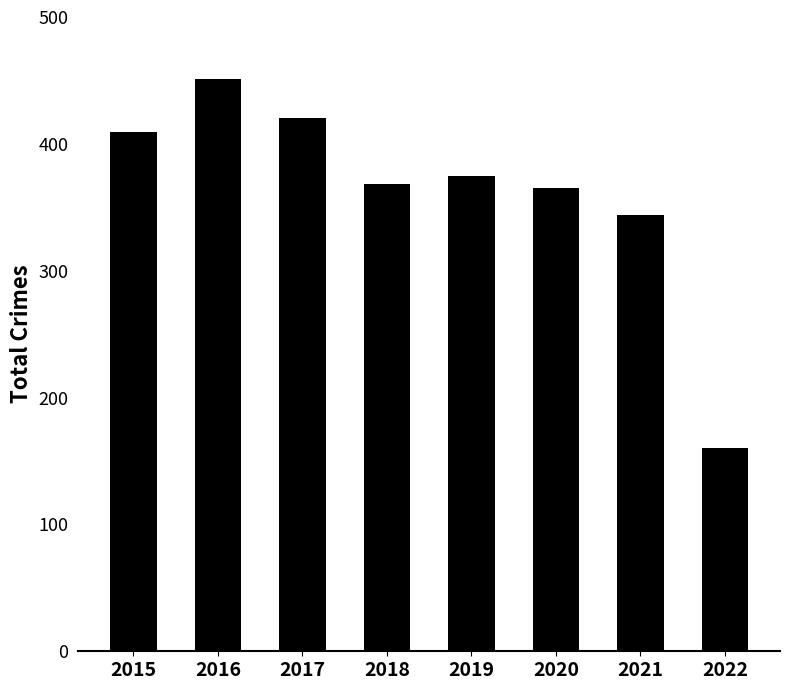

What is the sum of the values at 2016 and 2022?

611